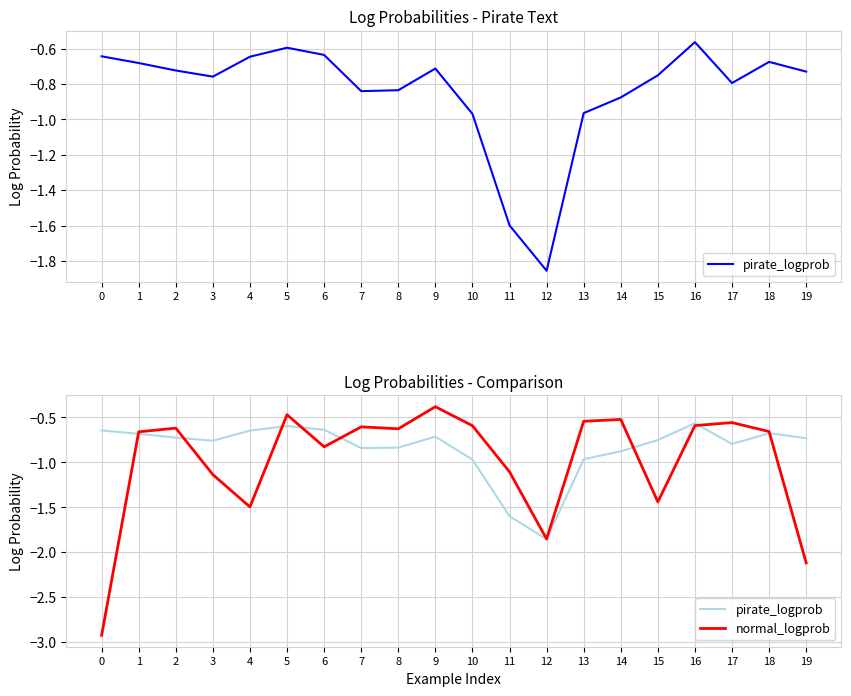

What is the value of the pirate_logprob point at the 18th from the left?

-0.8